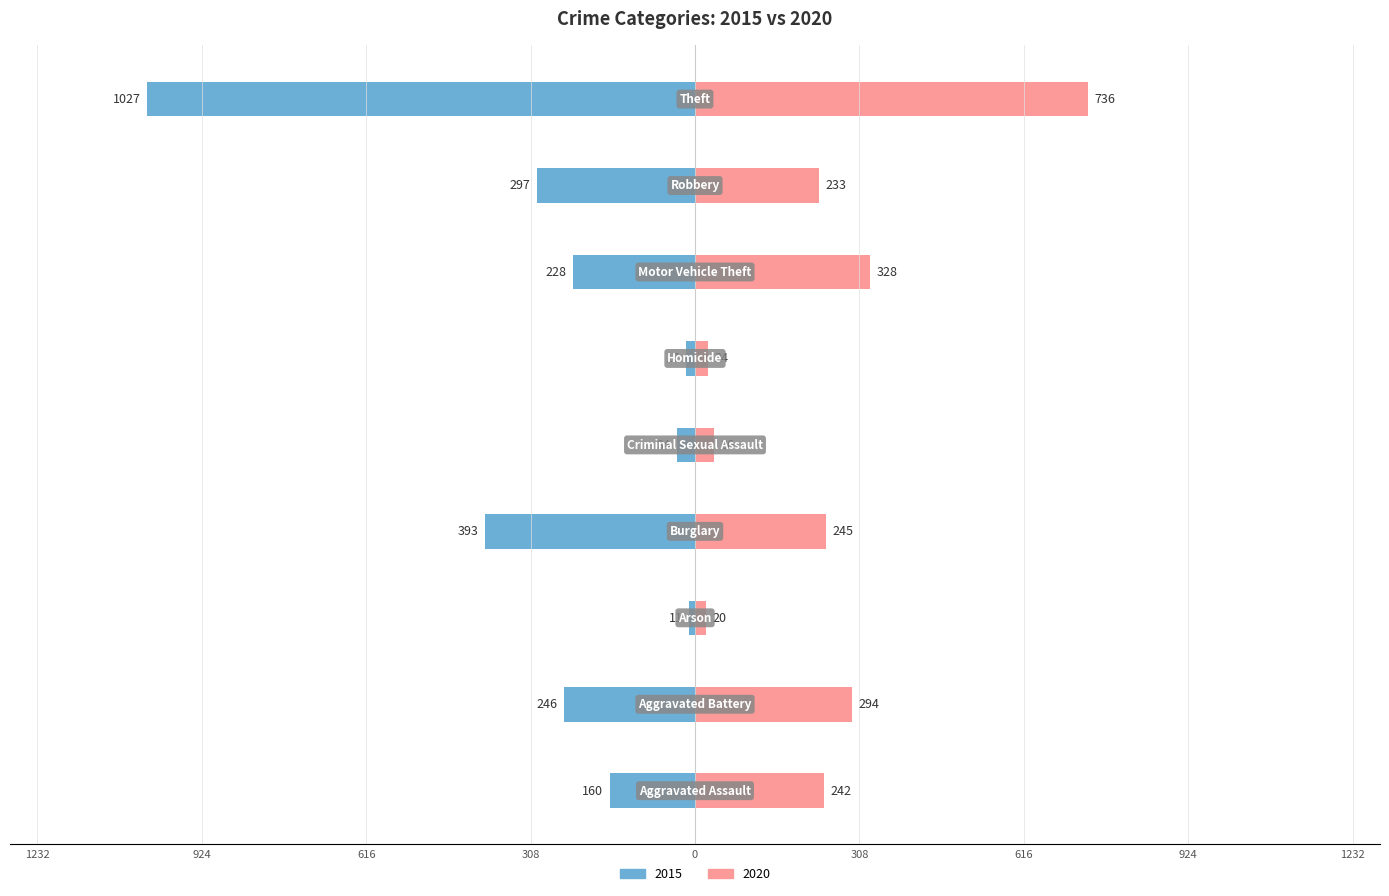

How many bars are there in each group?

2